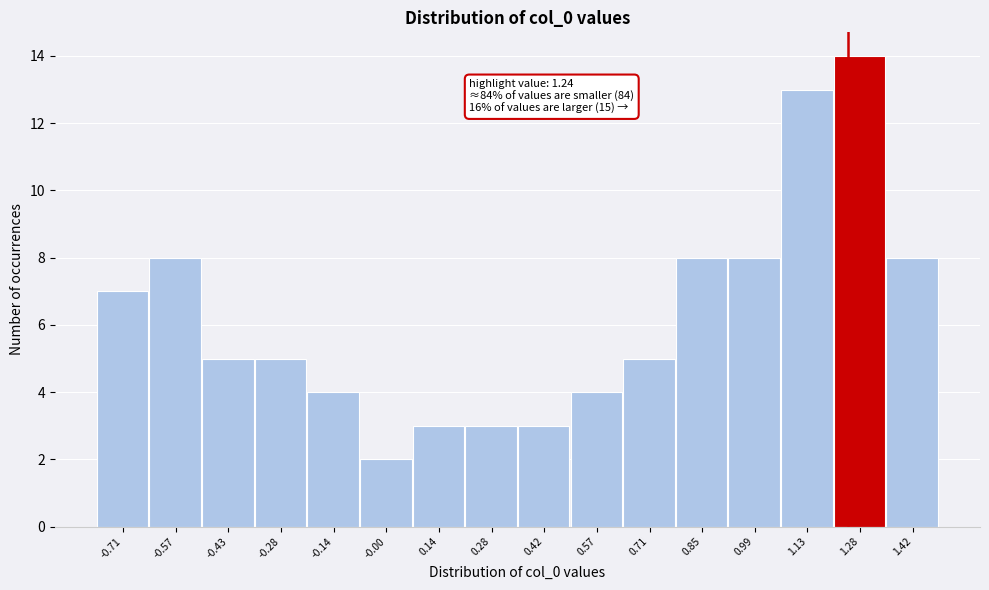

Over which range of the x-axis is the bar tallest?

1.20 to 1.34